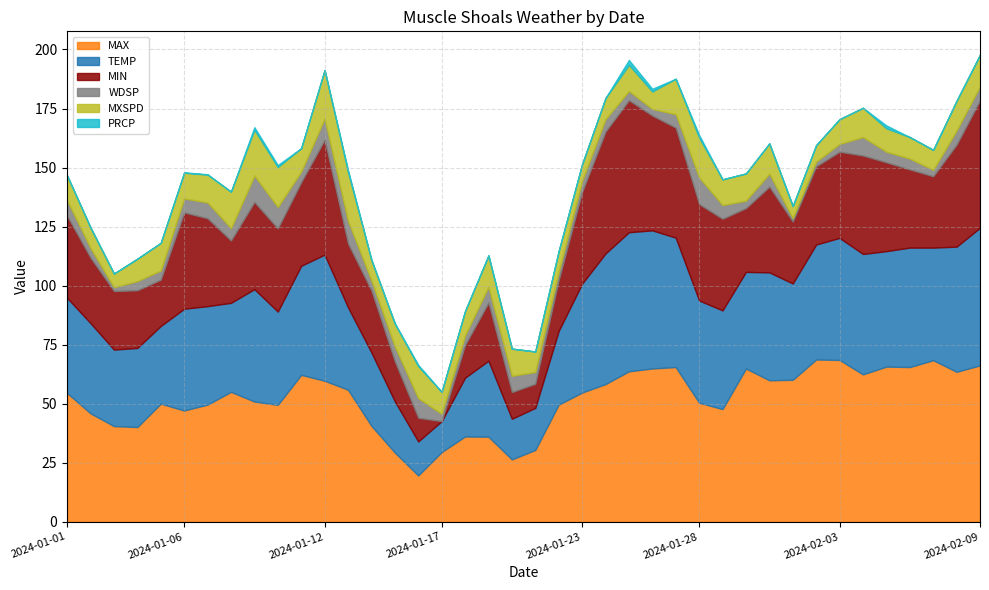

Is the value of TEMP at 2024-02-09 greater than the value of WDSP at 2024-02-03?

Yes